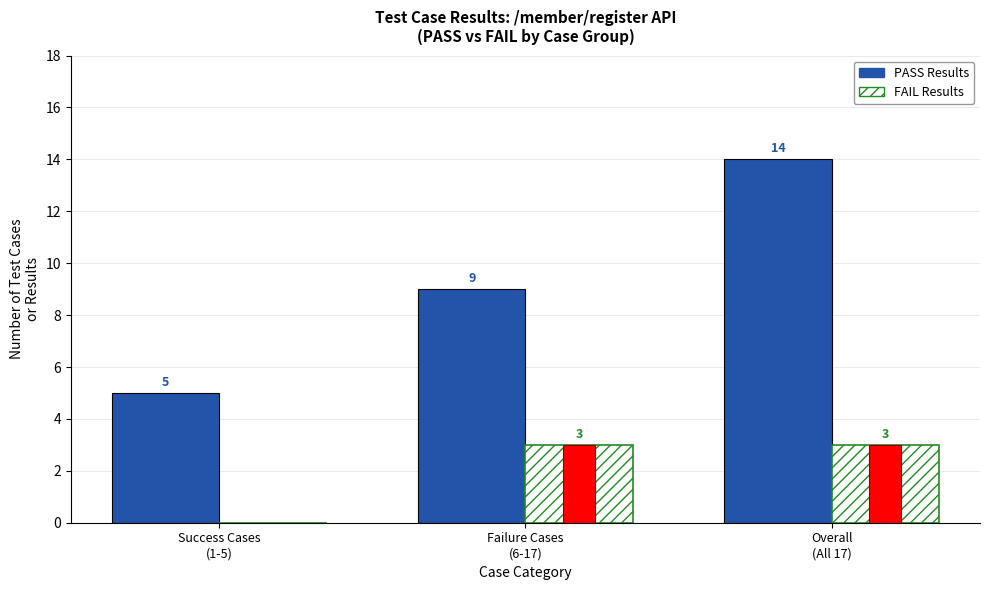

Which series has the largest total across all categories?

PASS